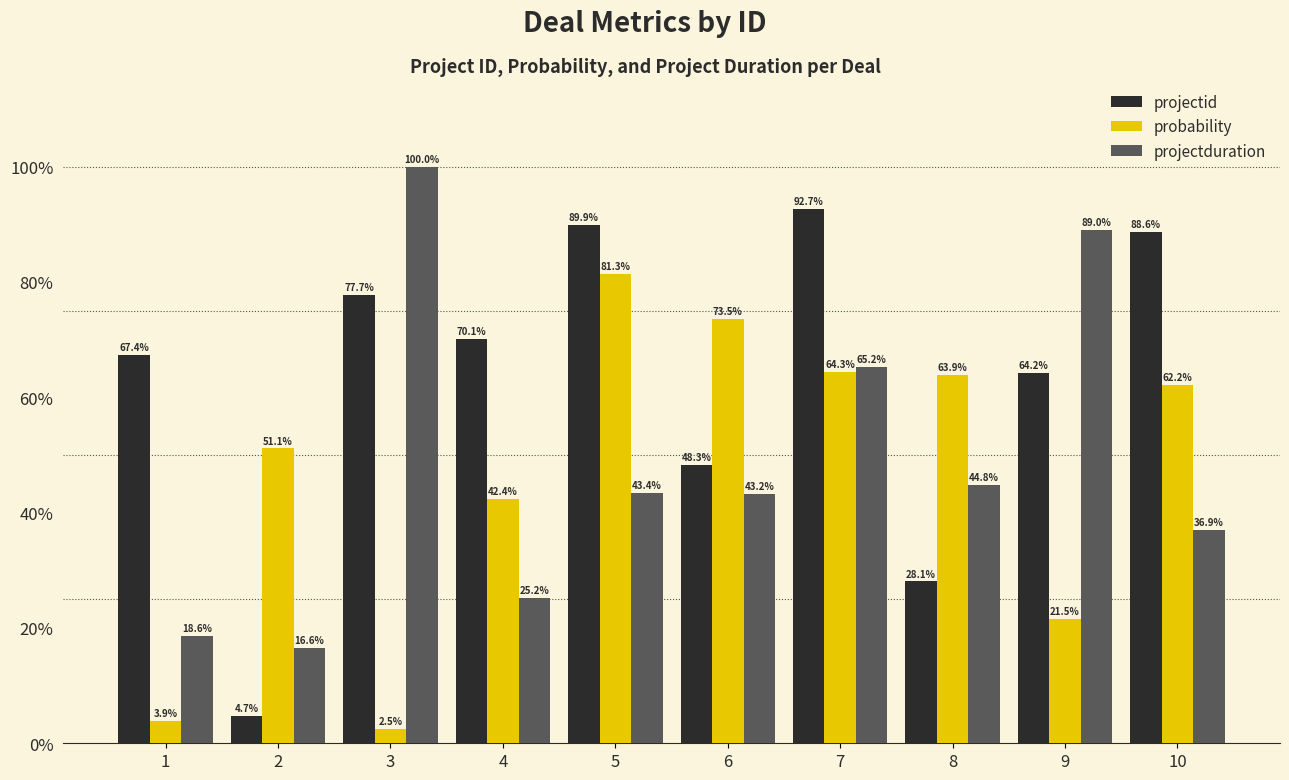

At which label does projectid first exceed 70?

3